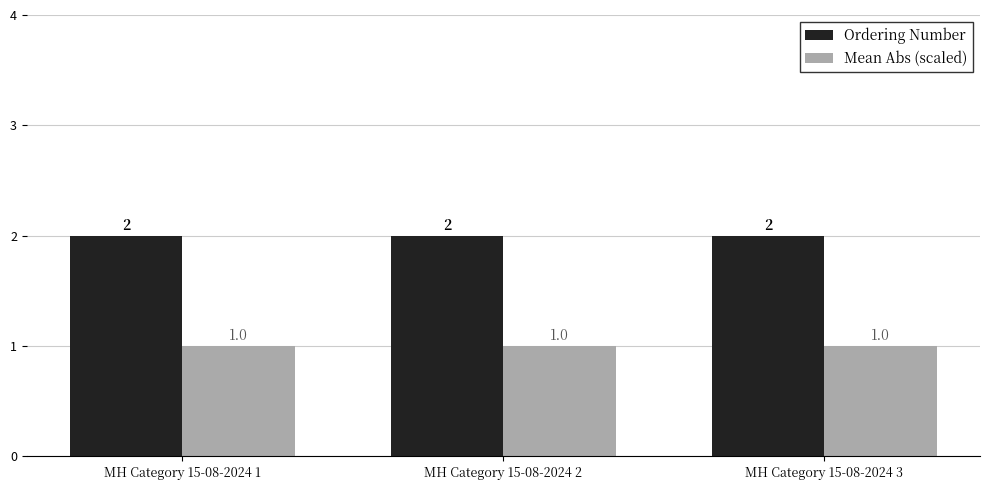

What is the sum of the Ordering Number values at MH Category 15-08-2024 3 and MH Category 15-08-2024 1?

4